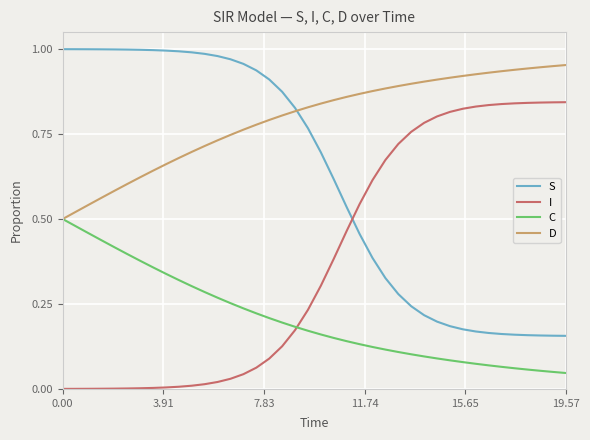

Which series has the largest total across all categories?

D